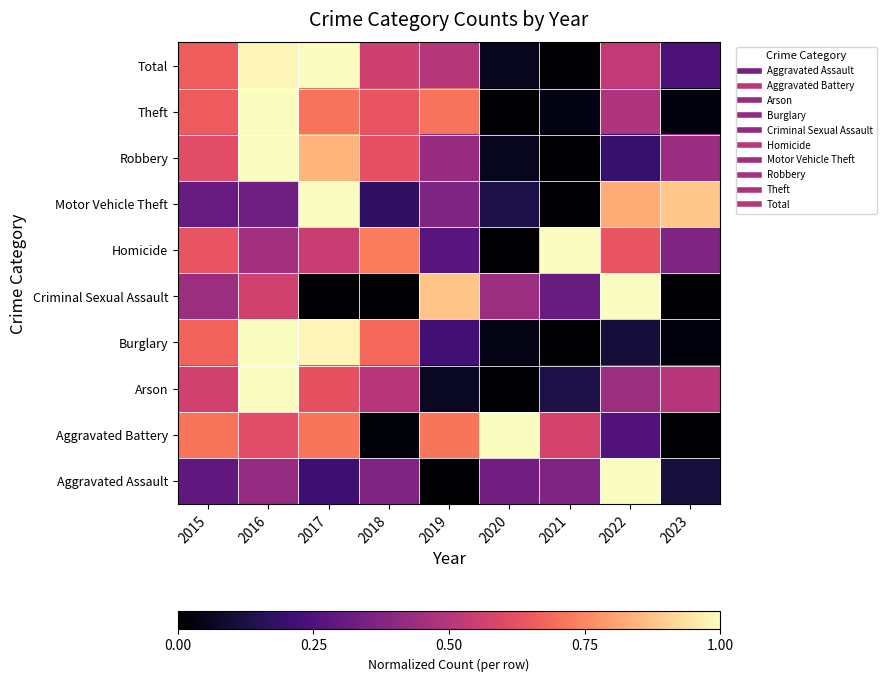

At how many categories does at least one series exceed 0?

9